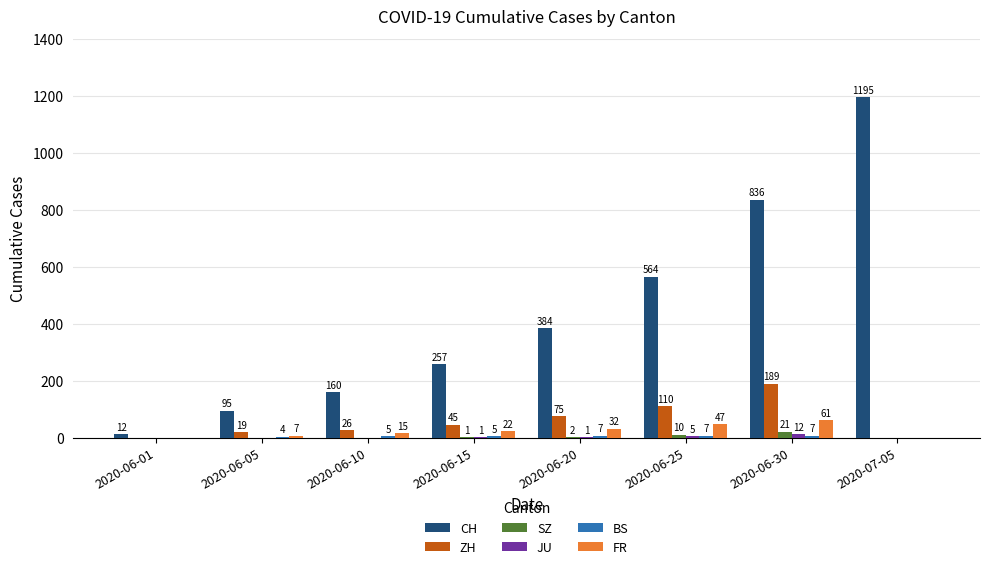

What is the maximum value for FR?

61